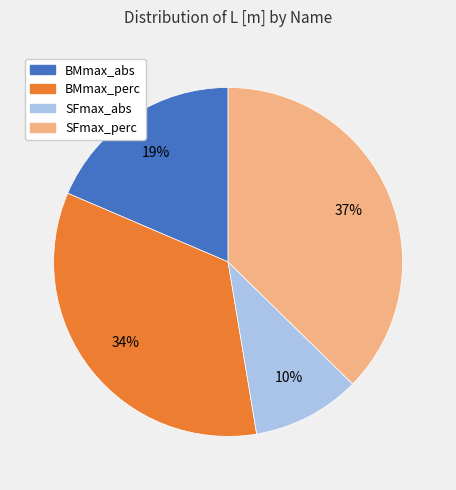

Does BMmax_abs represent more than half of the total?

No